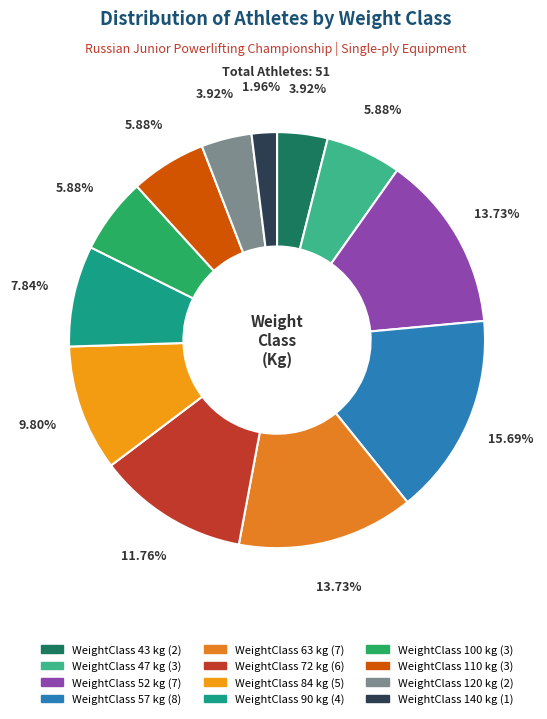

Rank the categories by value from highest to lowest.

57, 52, 63, 72, 84, 90, 47, 100, 110, 43, 120, 140